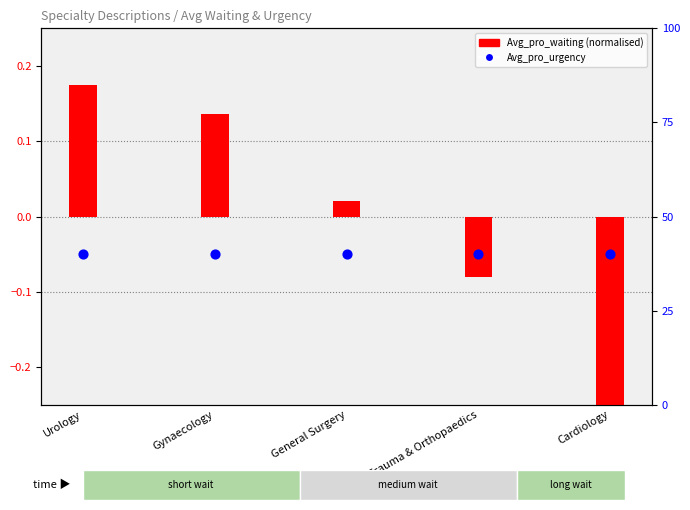

Which series has the widest spread of Y values?

Avg_pro_waiting